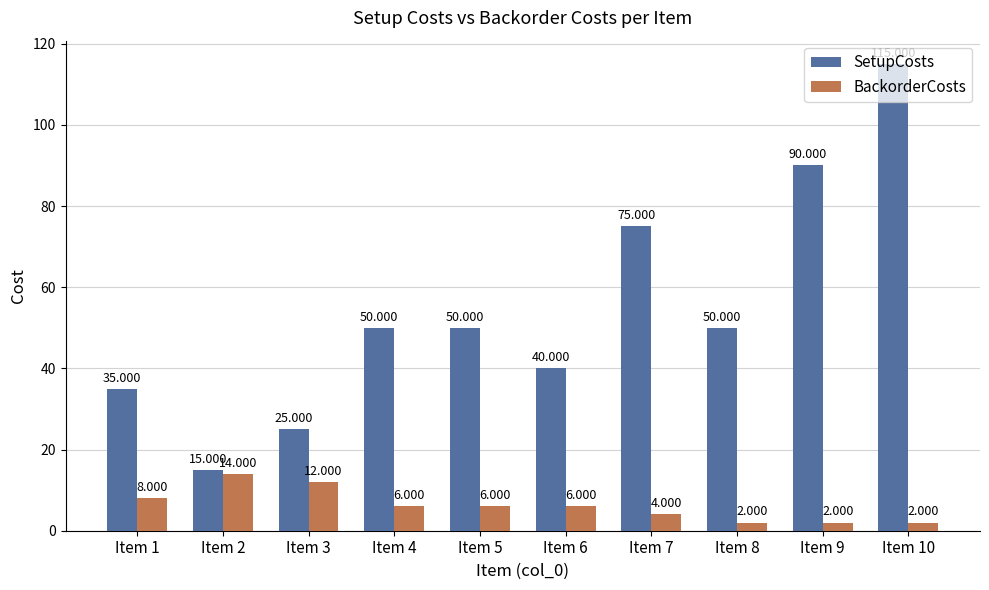

Rank the series by their maximum value, from lowest to highest.

BackorderCosts, SetupCosts